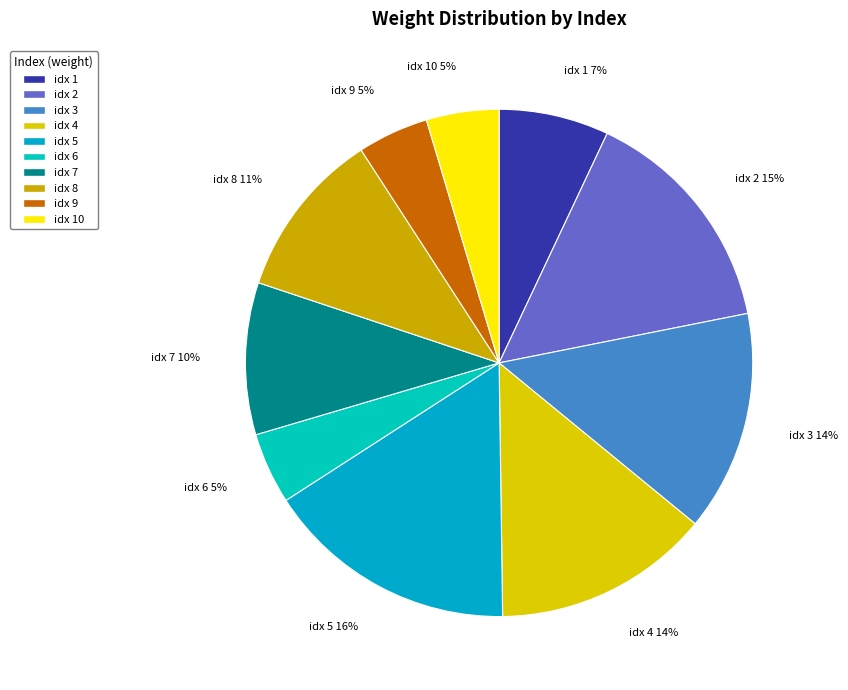

What is the ratio of the value at idx 3 to the value at idx 1?

2.0